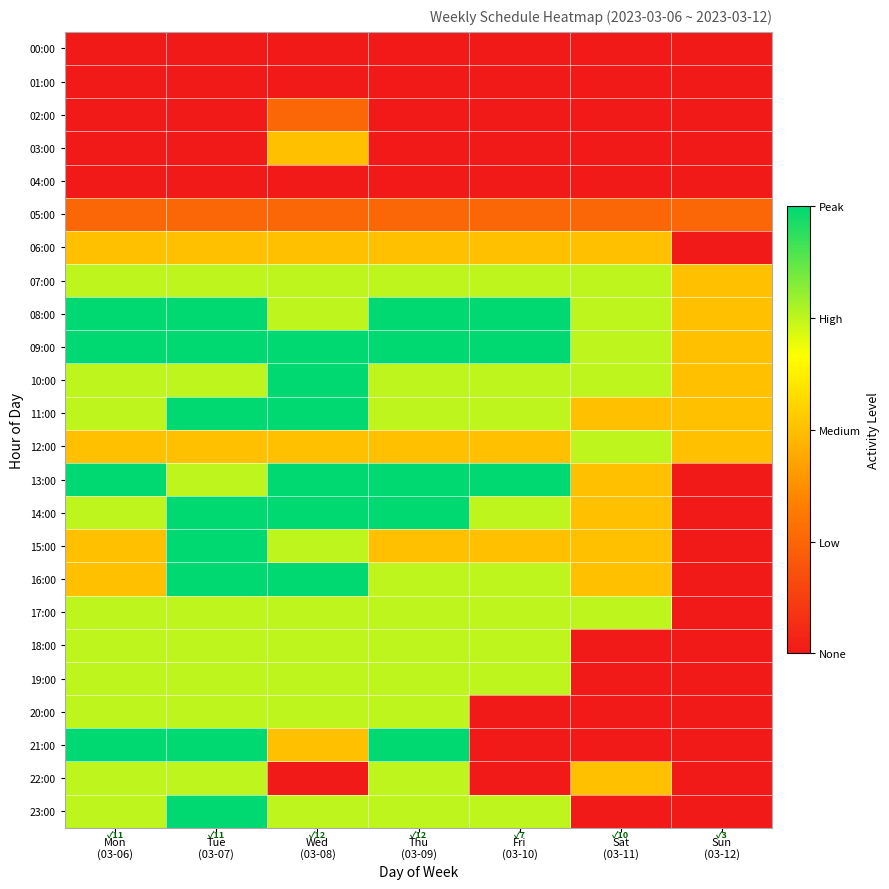

Which label corresponds to the largest value in the chart?

Mon
(03-06)